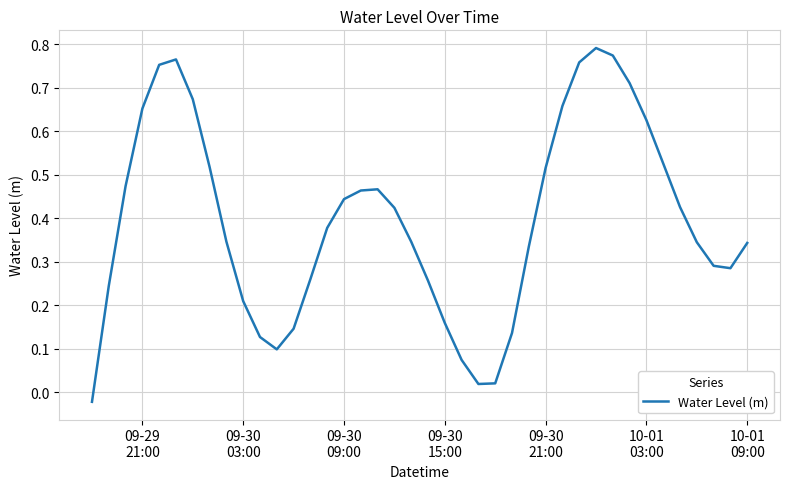

What is the average value?

0.4